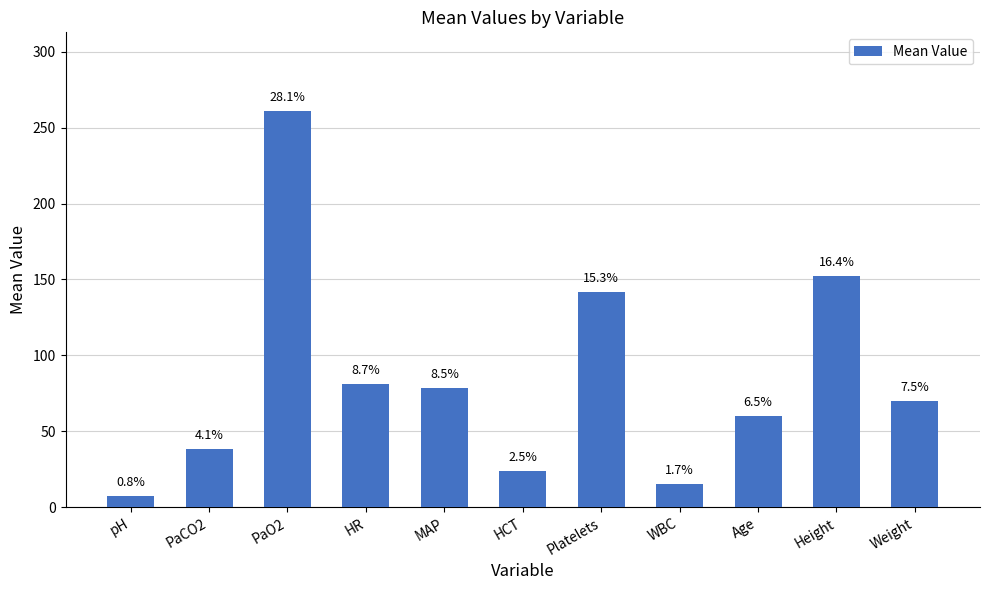

Which has a higher value, Platelets or PaO2?

PaO2